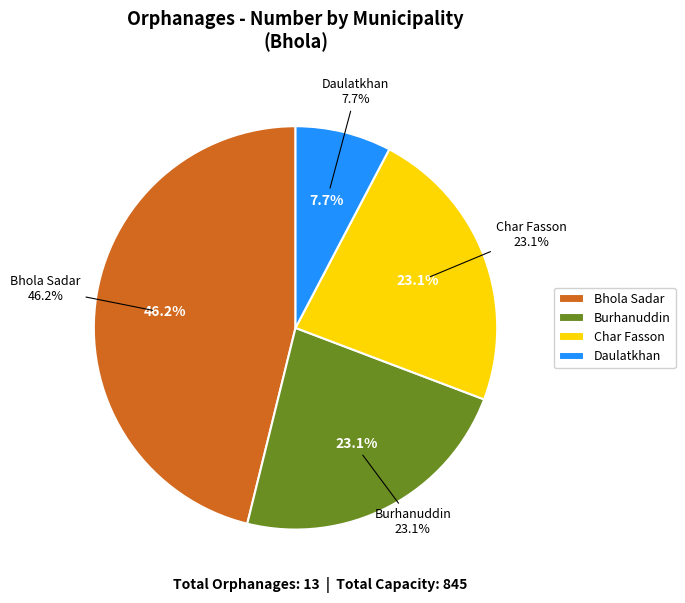

What is the change in value from Bhola Sadar to Burhanuddin?

-3